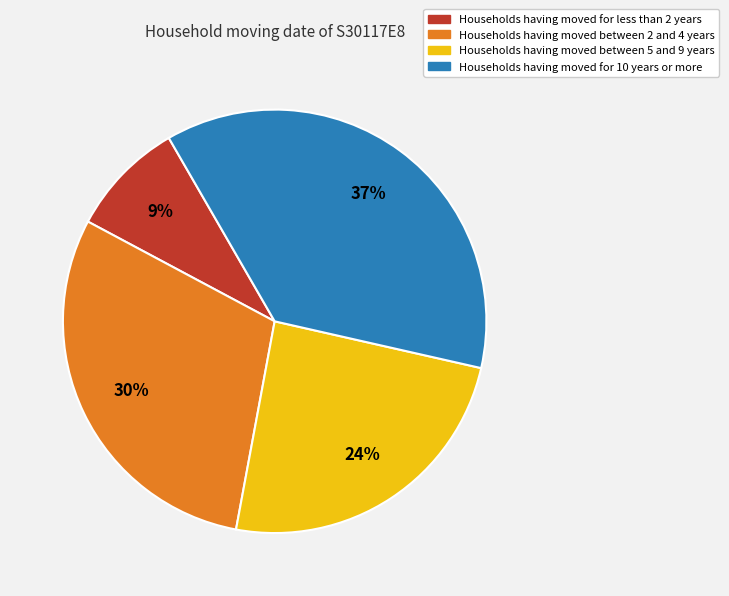

To the nearest percent, what is the average slice percentage?

25%